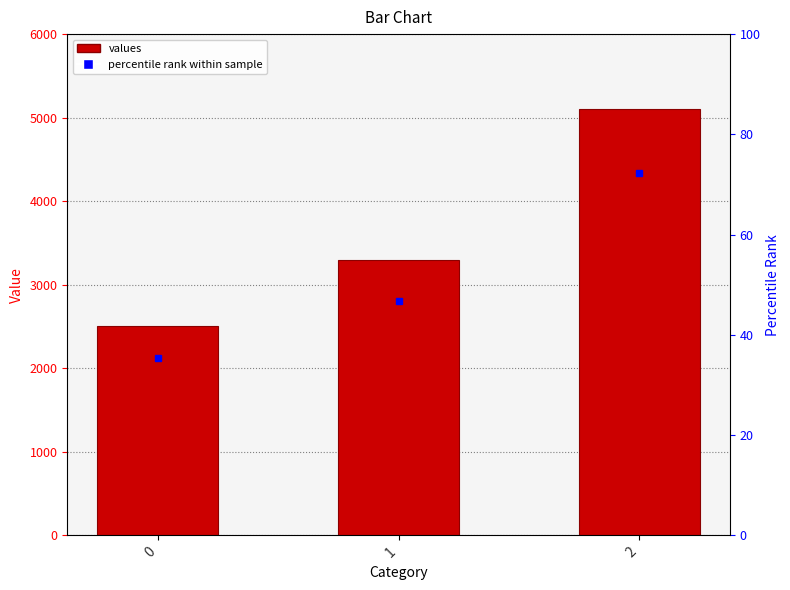

Are the bars grouped side by side (vs. stacked)?

No